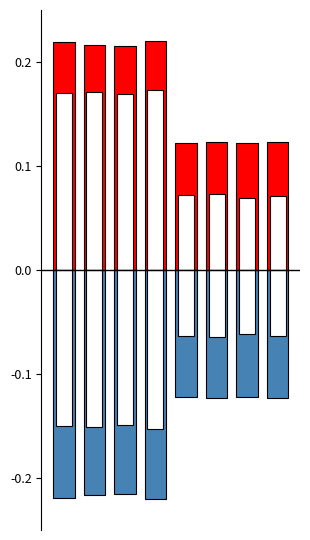

What is the difference between the Medium Office values at 0 and 4?

0.1